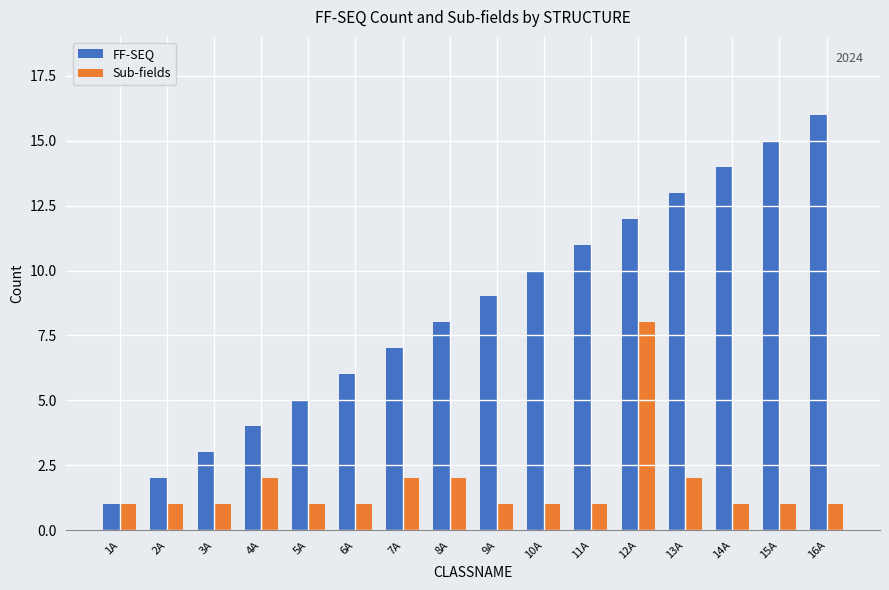

What is the maximum value for Sub-fields?

8